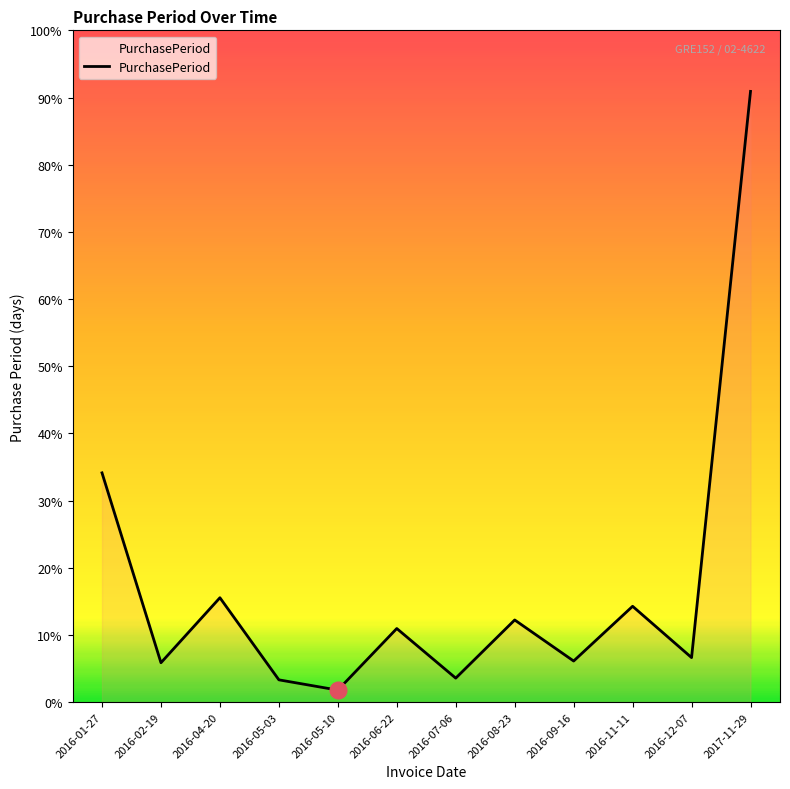

How many points are lower than both their immediate neighbors (excluding endpoints)?

5